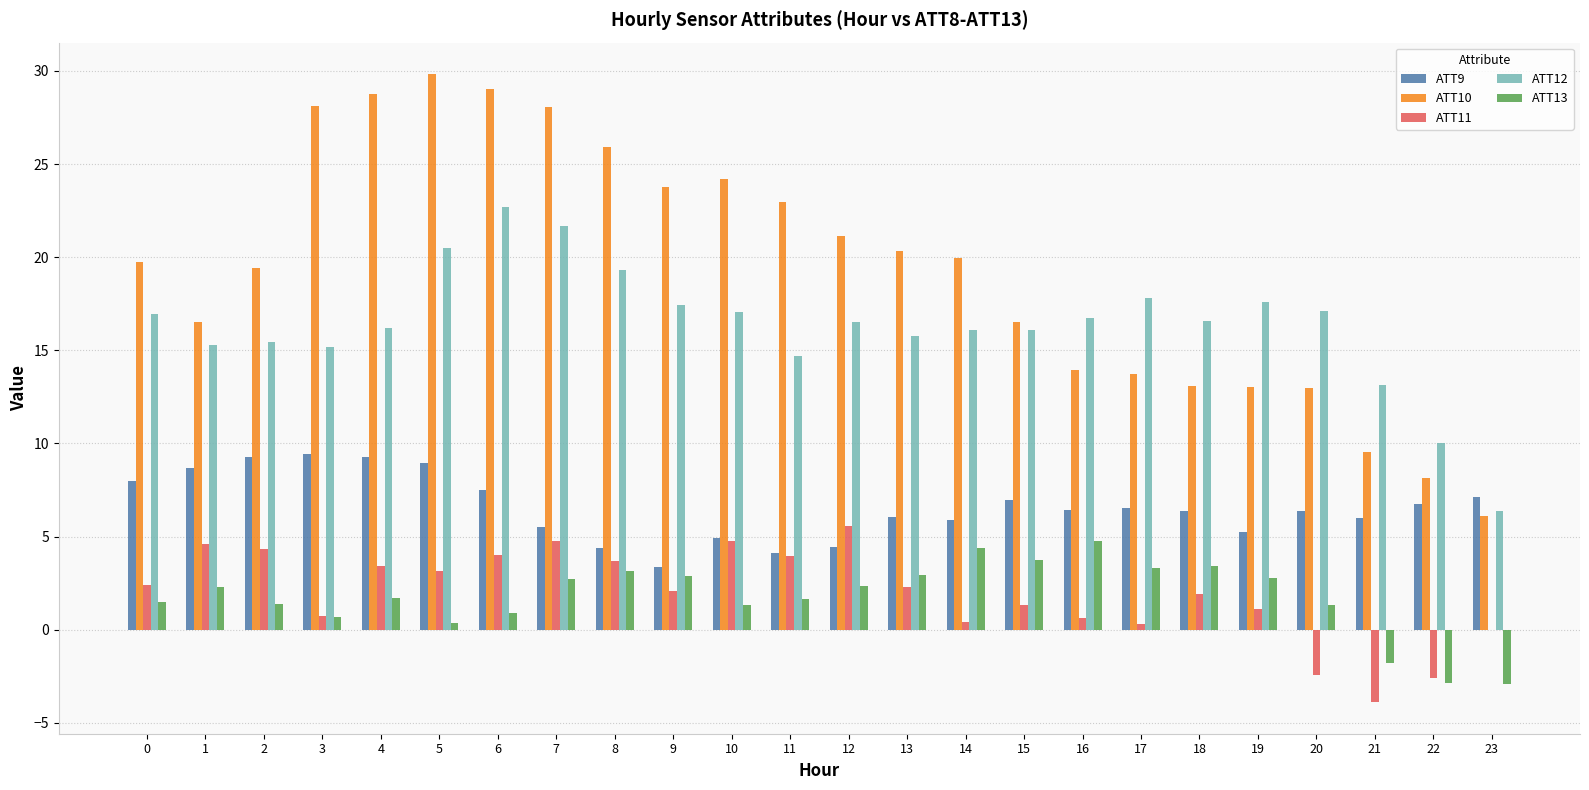

What is the maximum value shown in the chart?

29.8